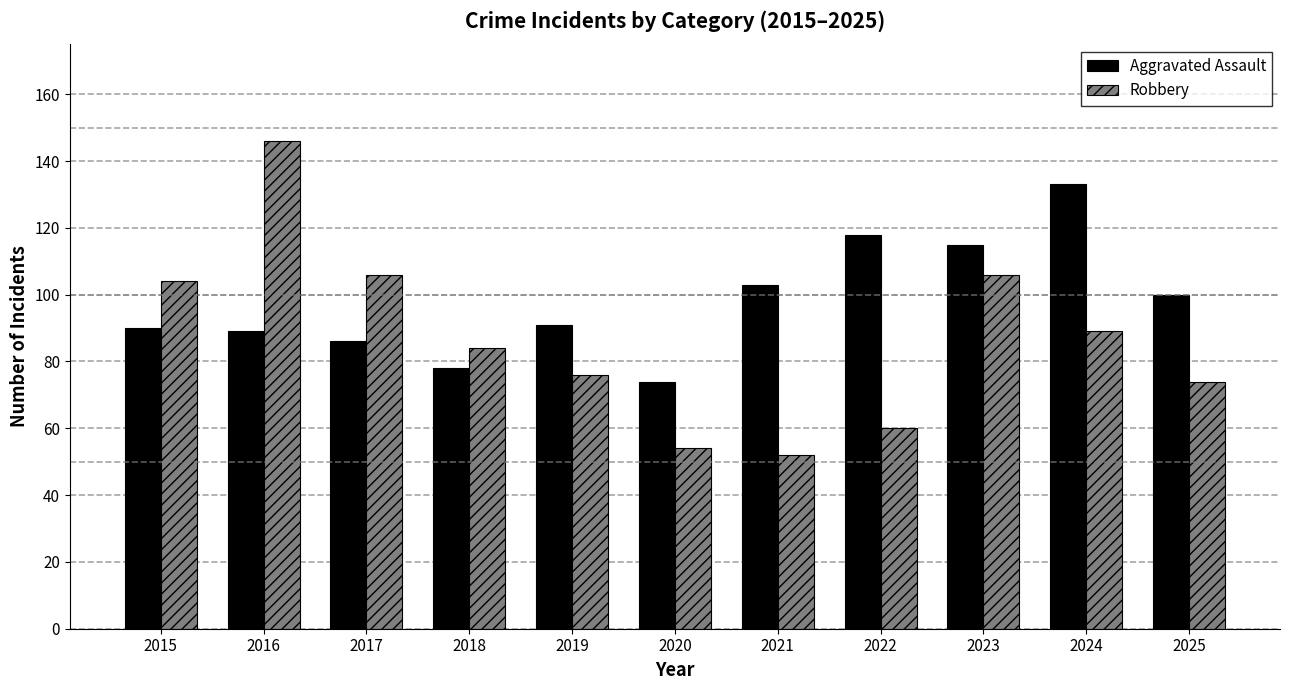

At which label does Robbery reach its minimum?

2021